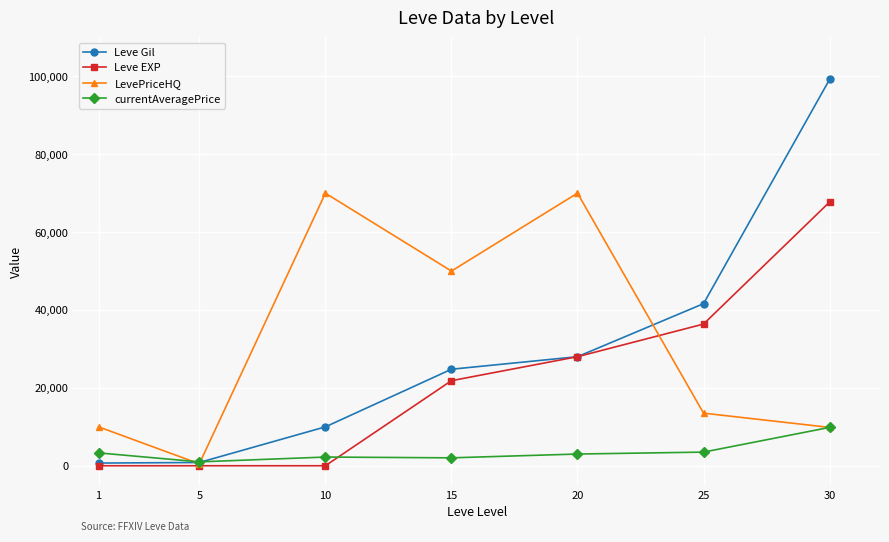

The value of Leve EXP at 15 is 21850.0. True or false?

True